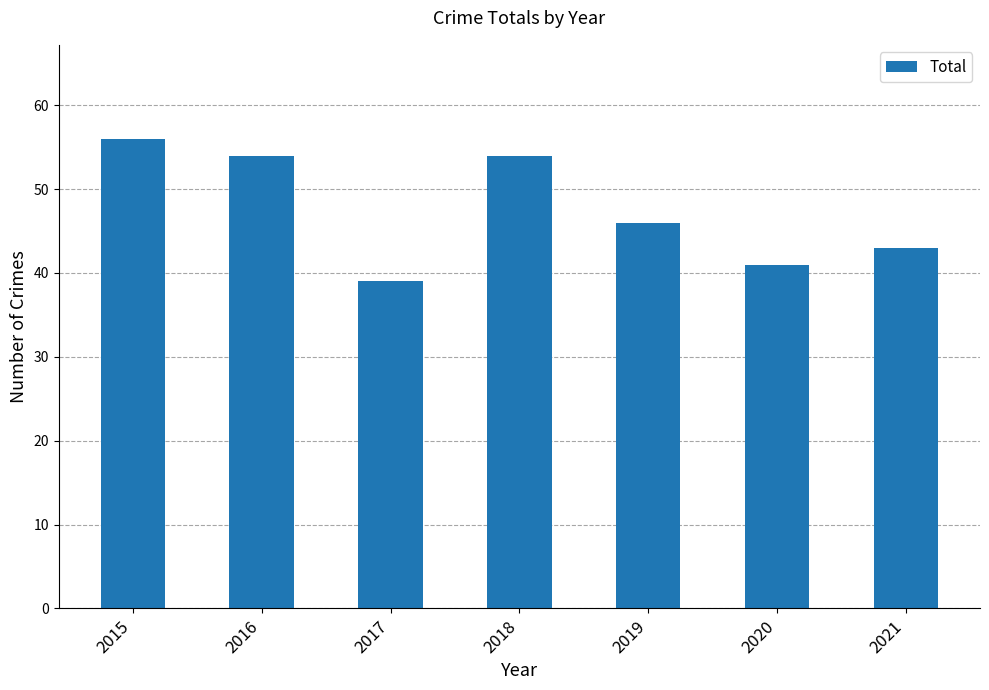

Which category has the highest value across all series?

2015